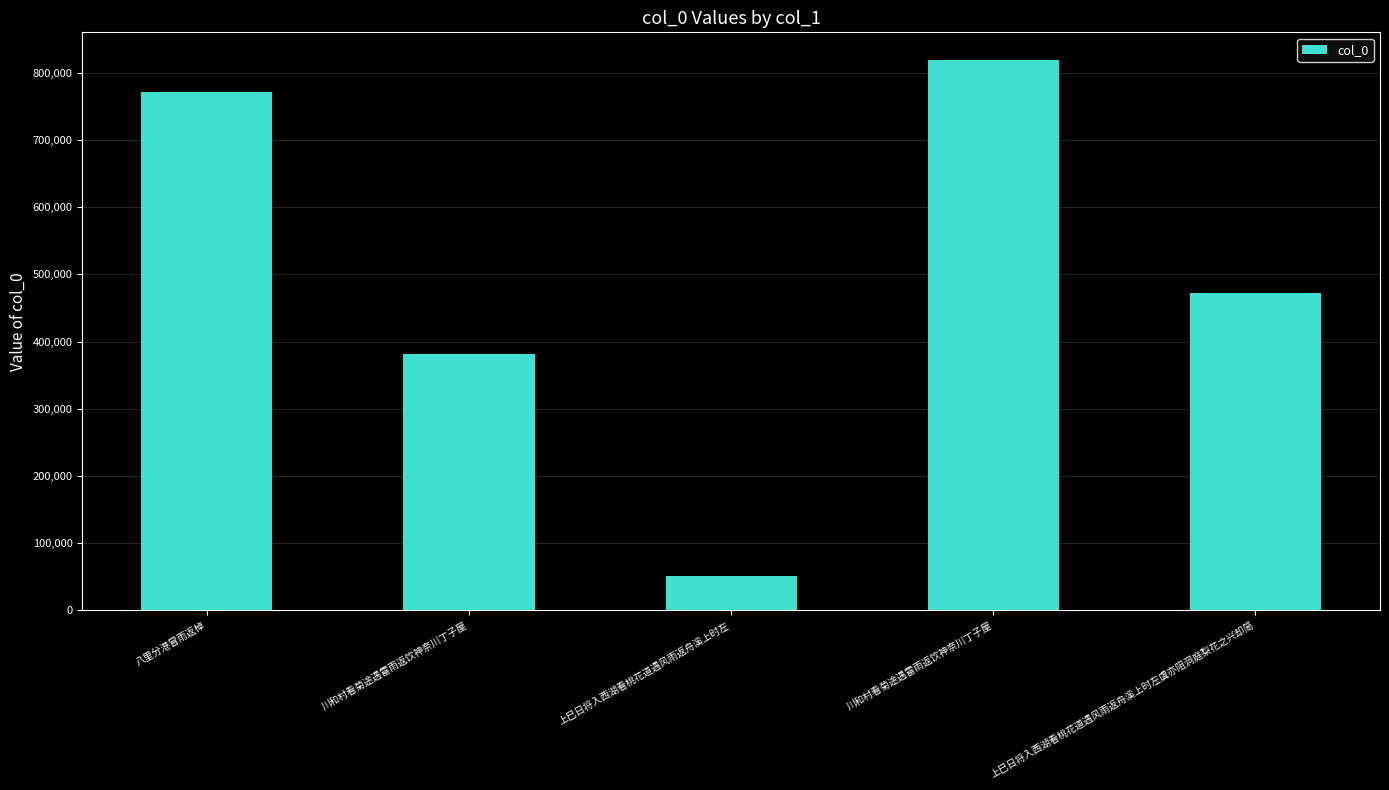

Reading left to right, what are all the values shown in this chart?

771778	381641	51490	819093	472790